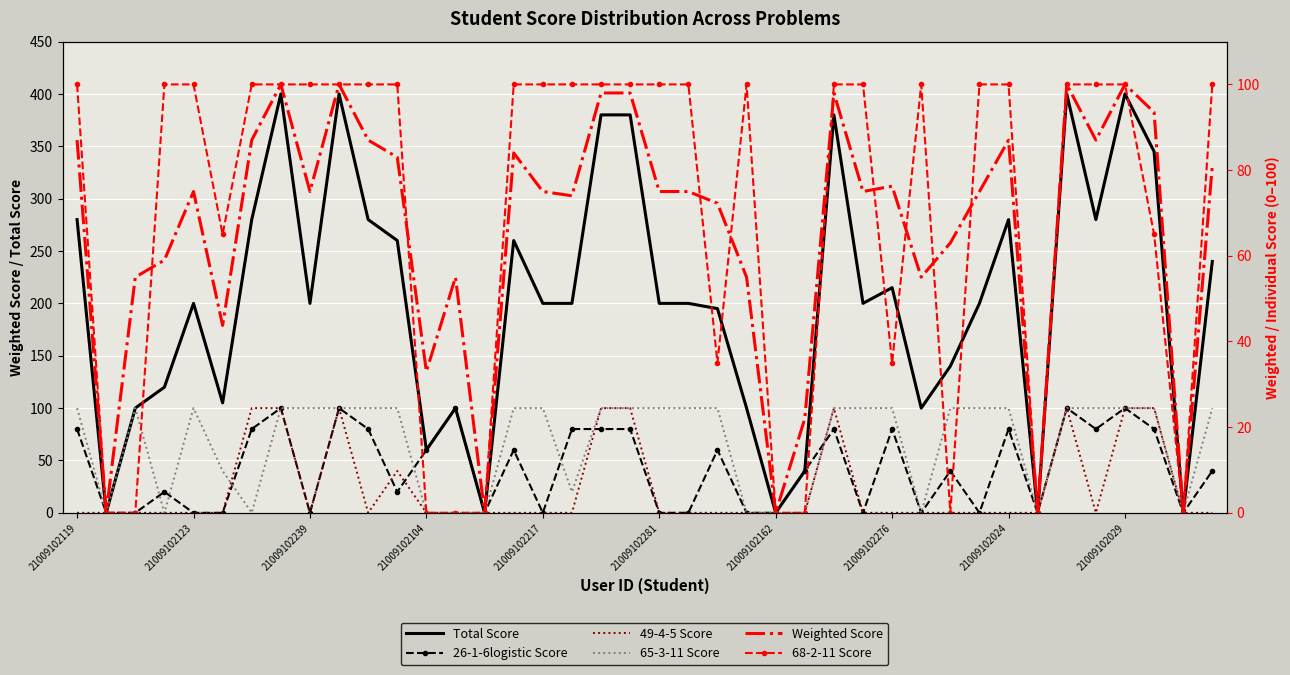

At 35, list the series in order from largest to smallest.

Total Score, 65-3-11 Score, 68-2-11 Score, Weighted Score, 26-1-6logistic Score, 49-4-5 Score